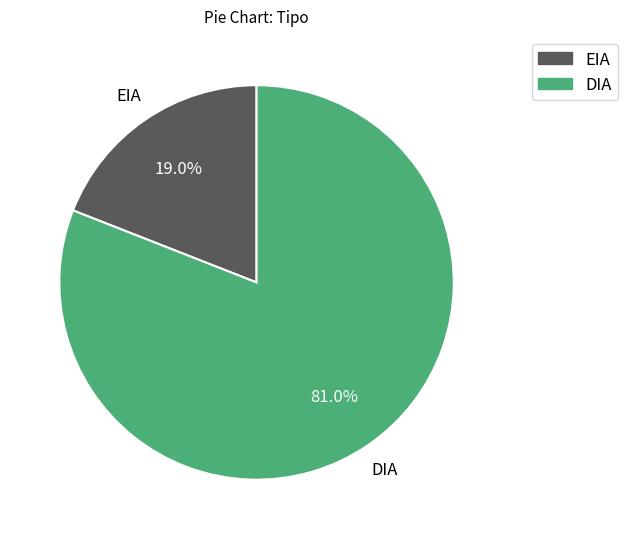

Does EIA account for over 50% of the chart?

No